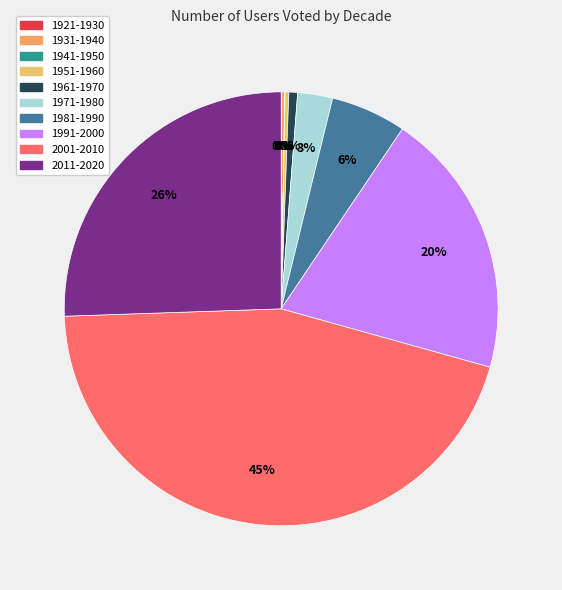

Count the number of slices in the pie.

10